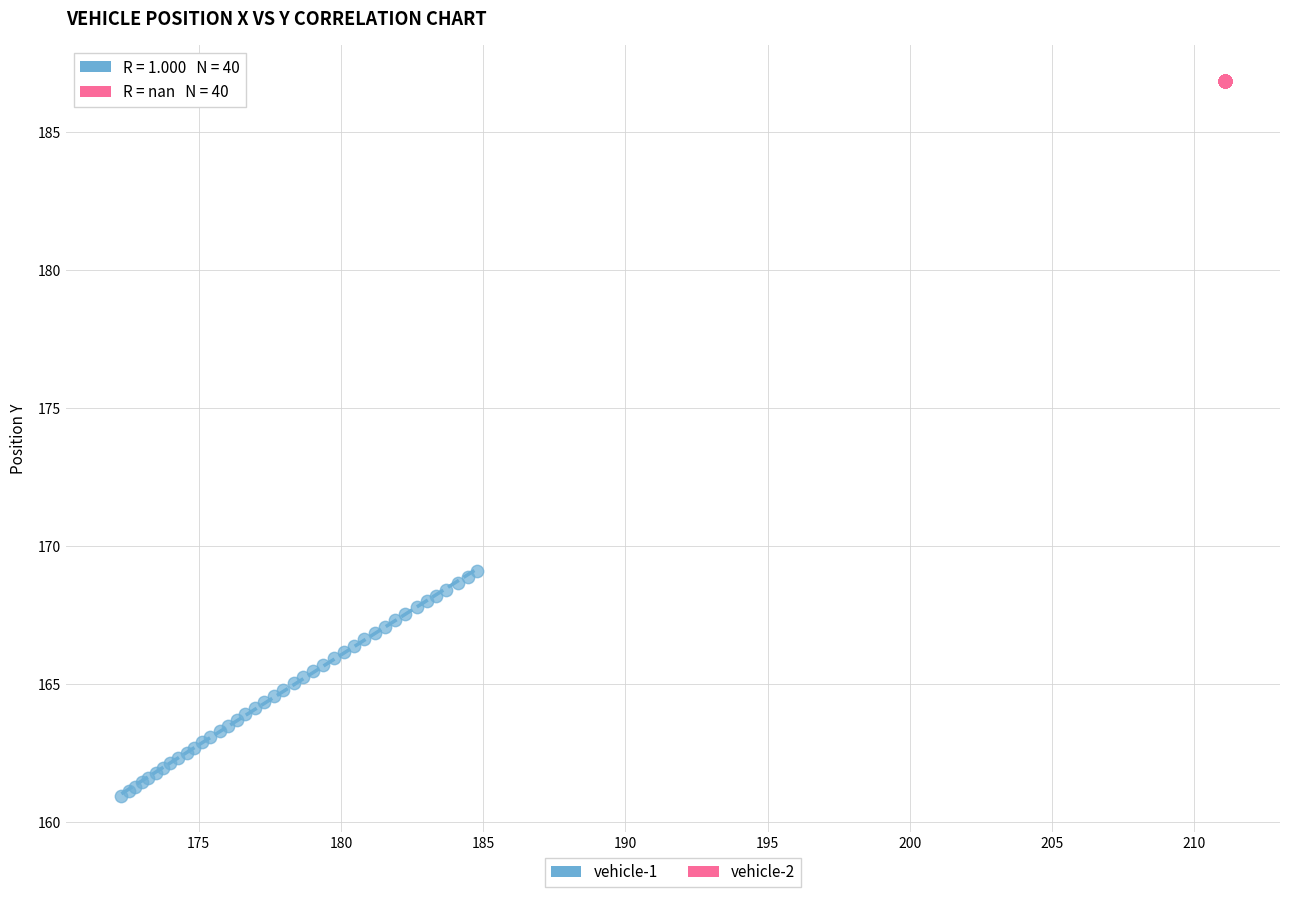

Which series contains the lowest Y value?

vehicle-1